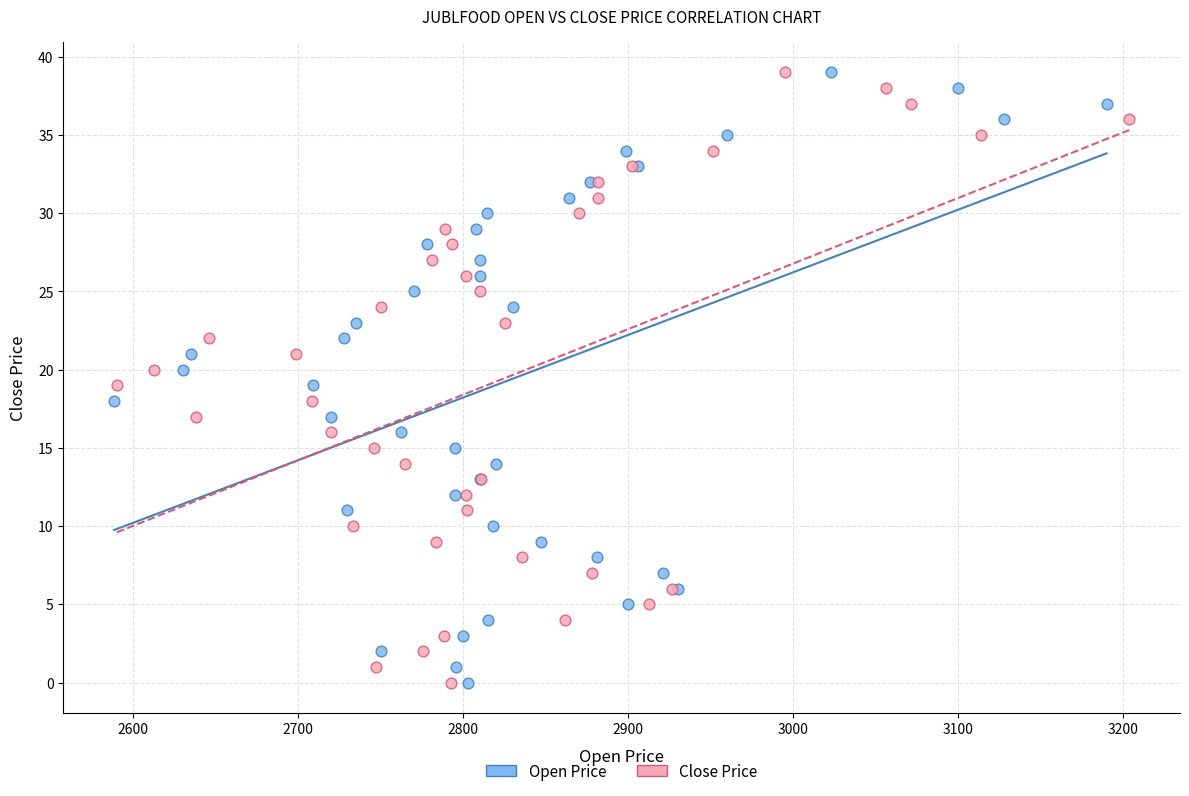

What are all the series names shown in the legend?

Open Price, Close Price